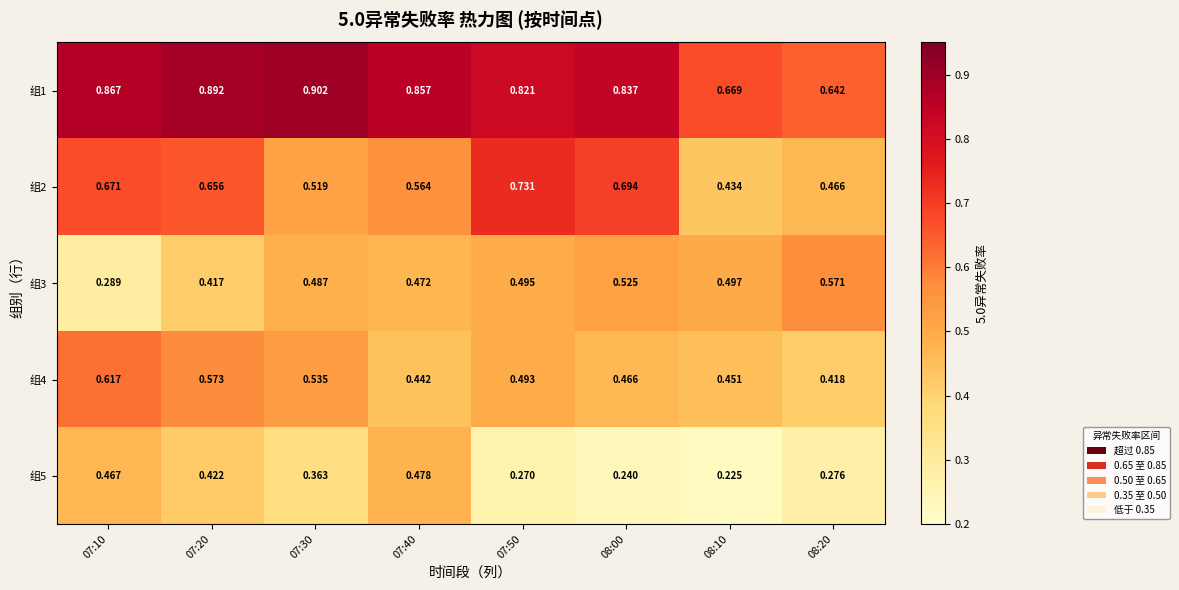

Is the value of 组5 at 08:00 greater than the value of 组3 at 07:20?

No